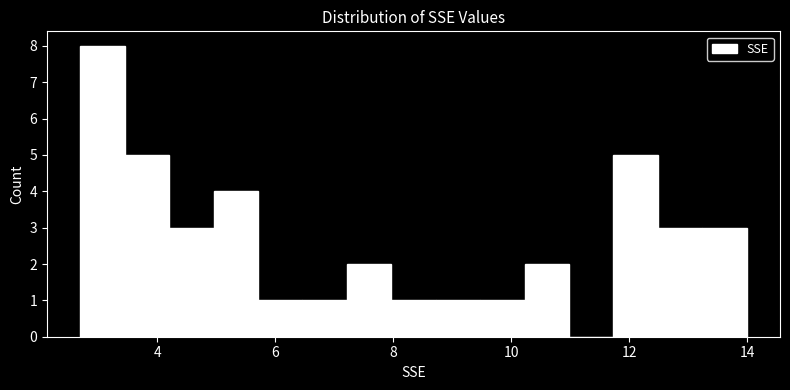

Around what value on the x-axis is the tallest bar? Give the approximate position of its centre, as read against the axis.

3.0